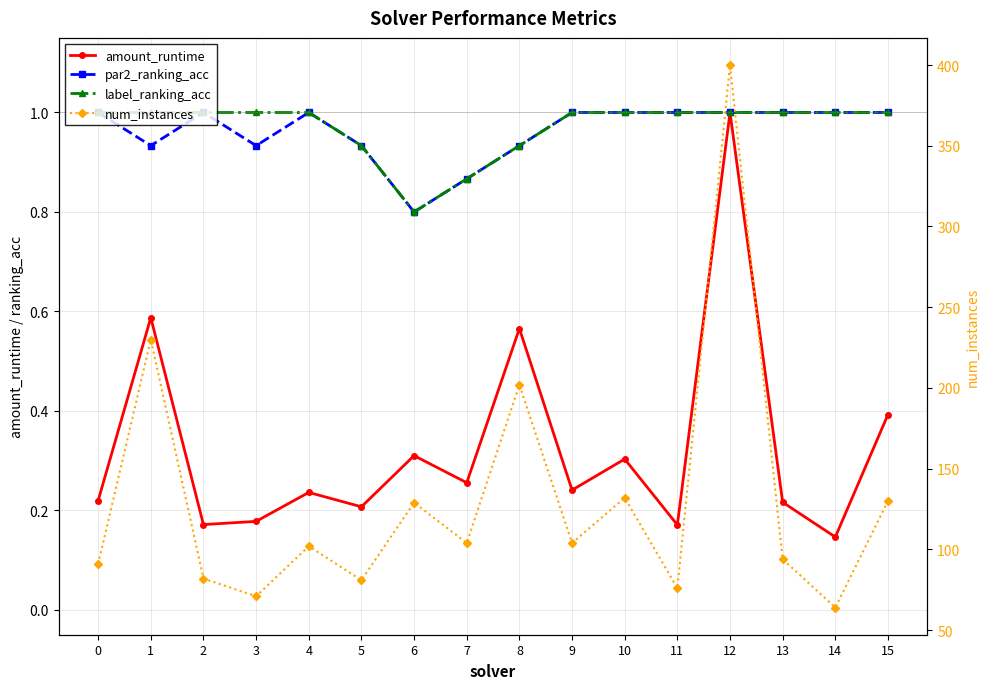

True or false: amount_runtime and label_ranking_acc cross at least once.

False